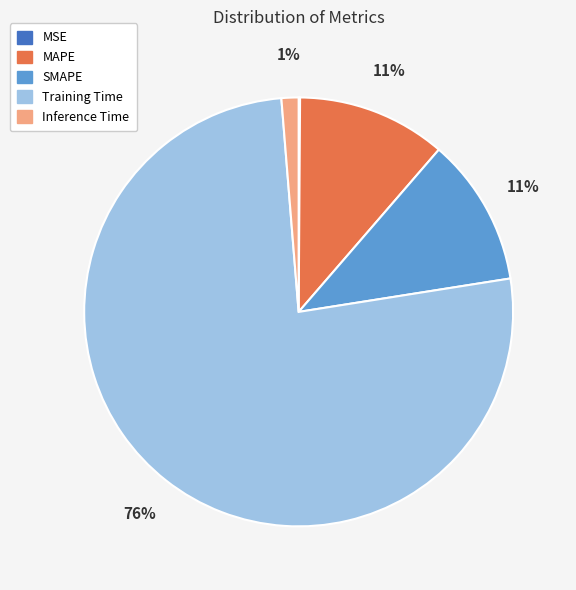

To the nearest percent, what is the average slice percentage?

20%